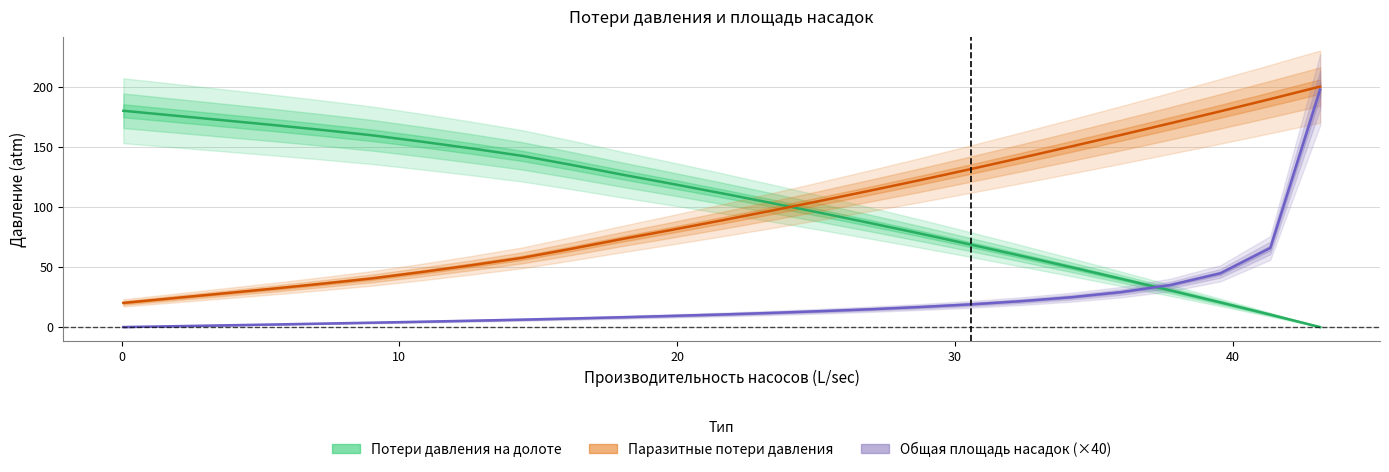

How many series are shown in this chart?

3